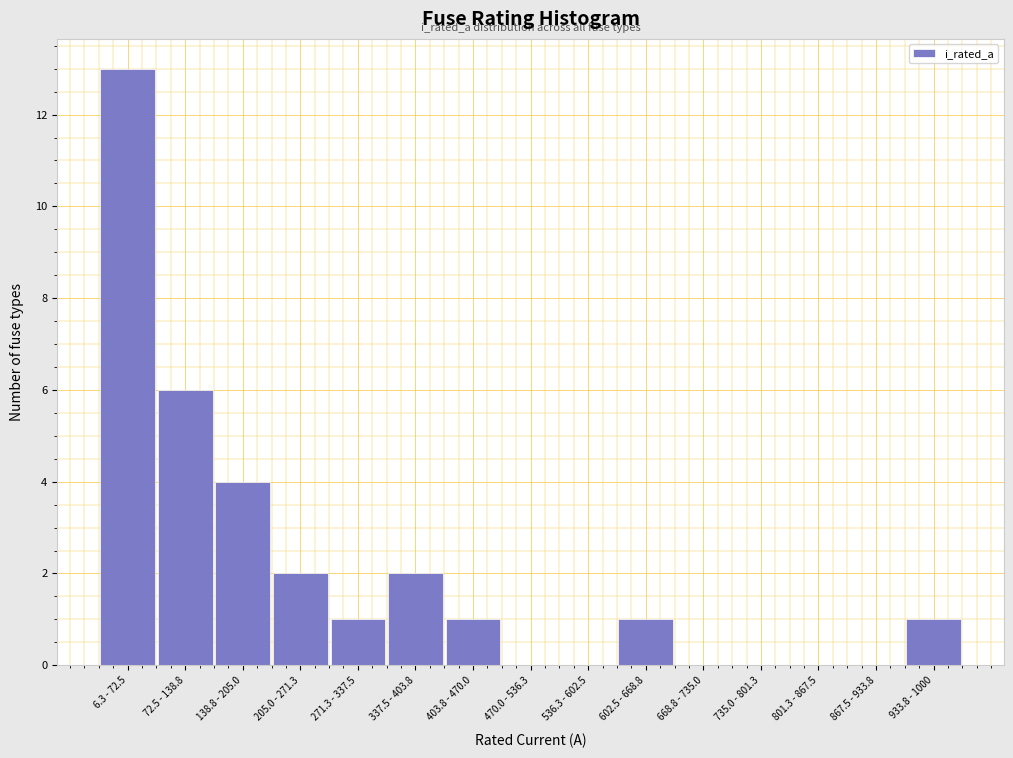

Reading right to left, what are all the values shown in this chart?

933.8 - 1000=1	867.5 - 933.8=0	801.3 - 867.5=0	735.0 - 801.3=0	668.8 - 735.0=0	602.5 - 668.8=1	536.3 - 602.5=0	470.0 - 536.3=0	403.8 - 470.0=1	337.5 - 403.8=2	271.3 - 337.5=1	205.0 - 271.3=2	138.8 - 205.0=4	72.5 - 138.8=6	6.3 - 72.5=13